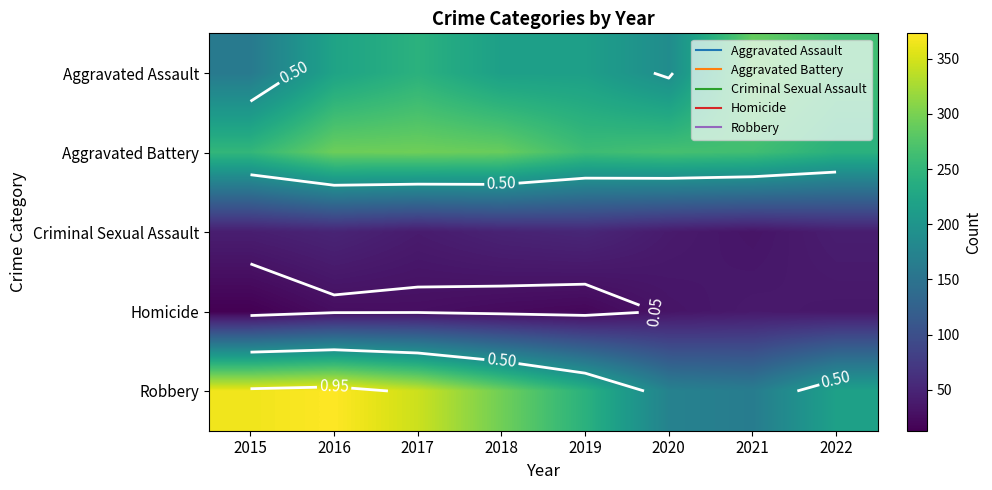

Where is Homicide nearest to the value 25?

2016